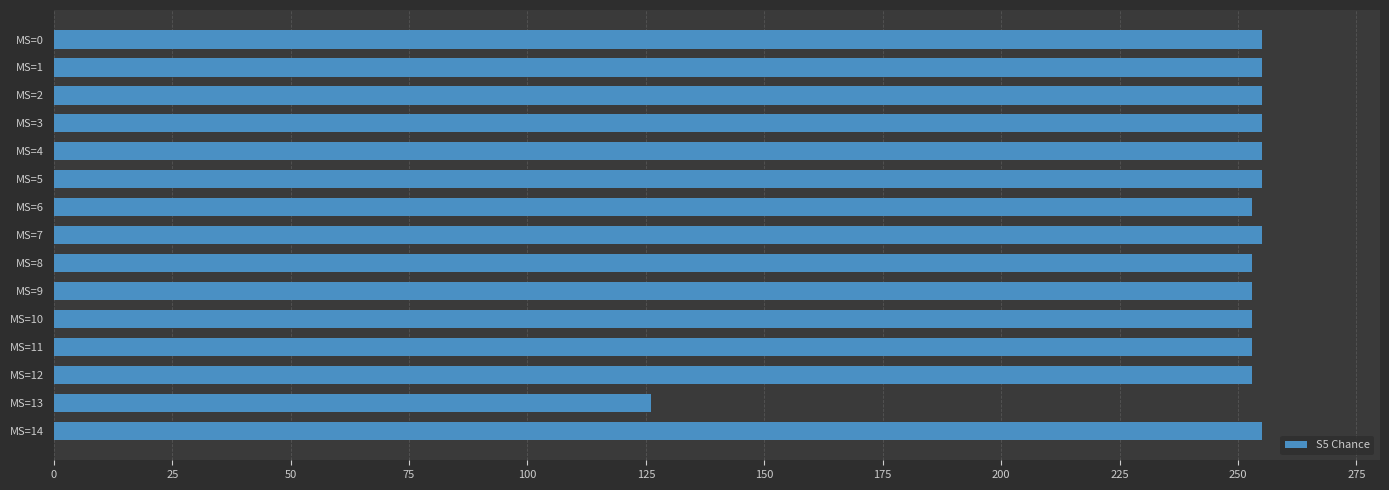

Reading top to bottom, transcribe all the data shown in this chart.

MS=0=255	MS=1=255	MS=2=255	MS=3=255	MS=4=255	MS=5=255	MS=6=253	MS=7=255	MS=8=253	MS=9=253	MS=10=253	MS=11=253	MS=12=253	MS=13=126	MS=14=255